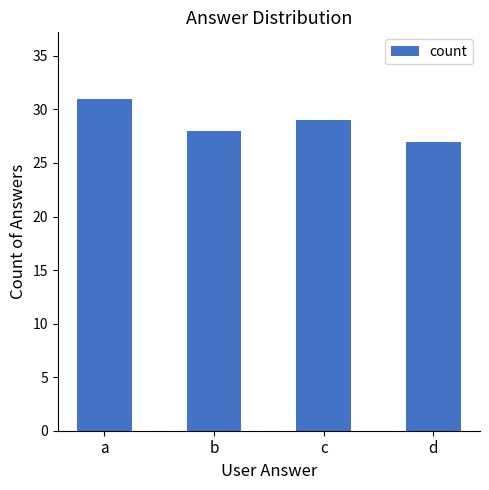

How many distinct data groups are displayed?

1